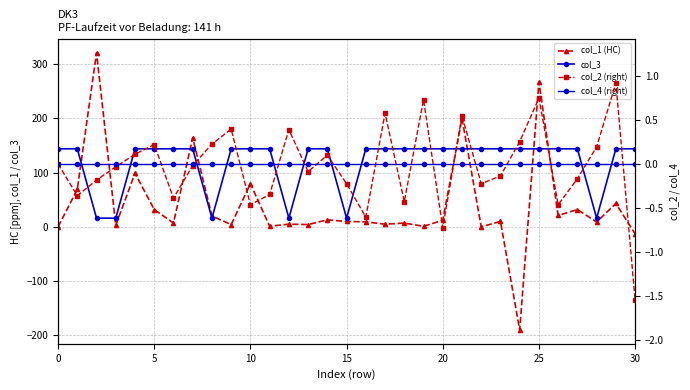

Is this an area chart (filled region under the line)?

No